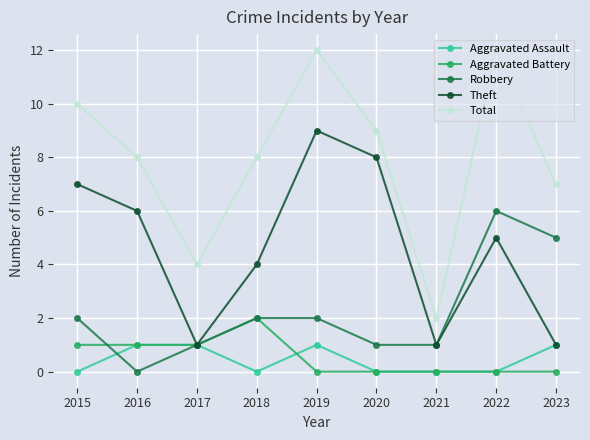

Where is the first local minimum for Robbery?

2016